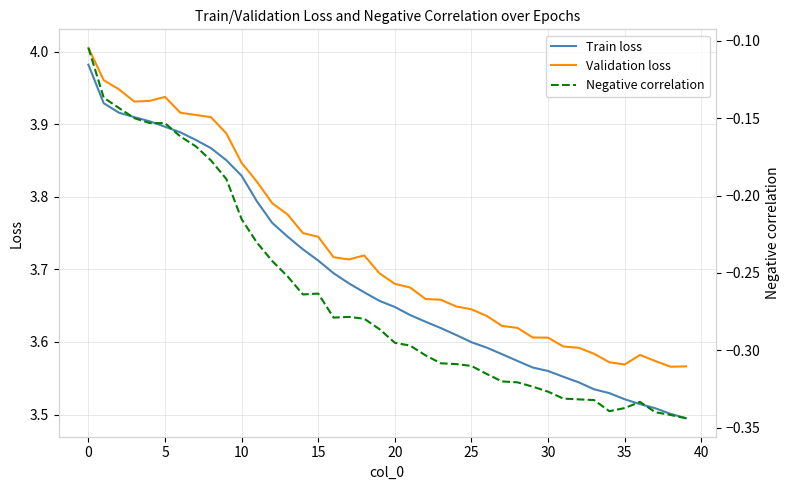

True or false: Negative correlation and Validation loss intersect in this chart.

False